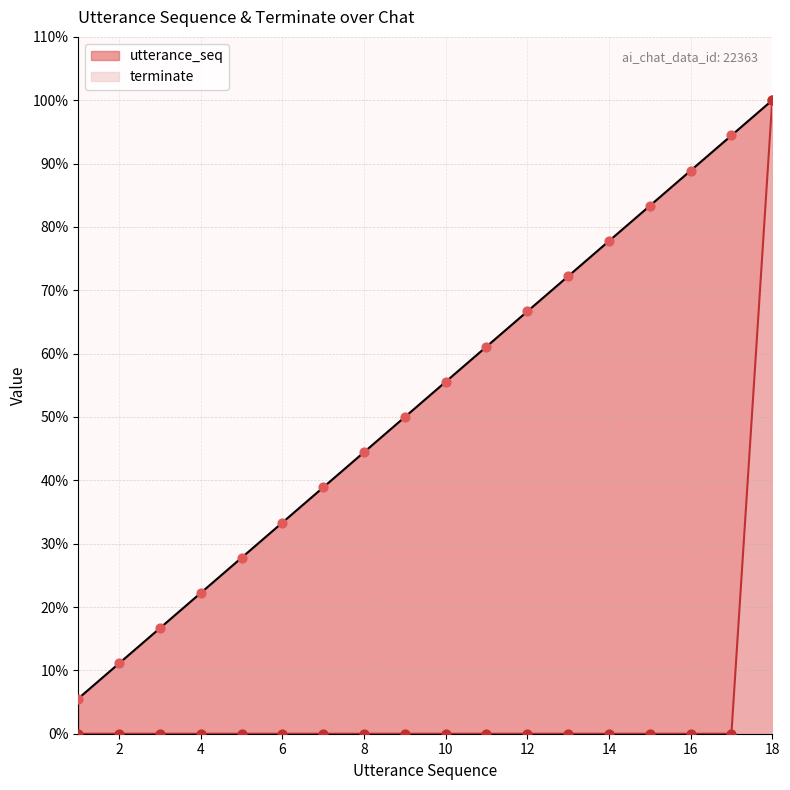

At how many categories does at least one series exceed 71?

6